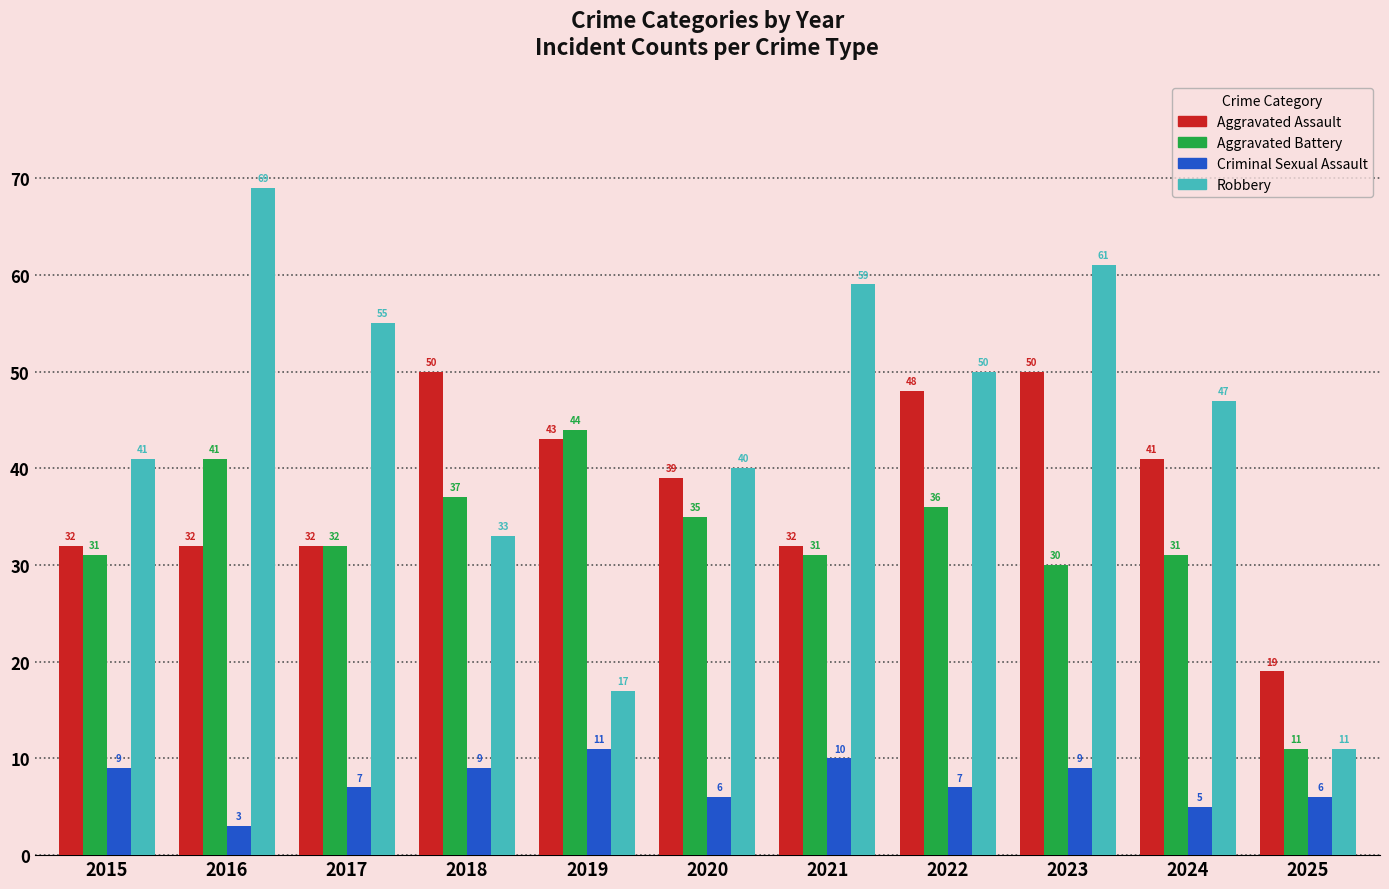

Rank the series at 2021 from highest to lowest value.

Robbery, Aggravated Assault, Aggravated Battery, Criminal Sexual Assault